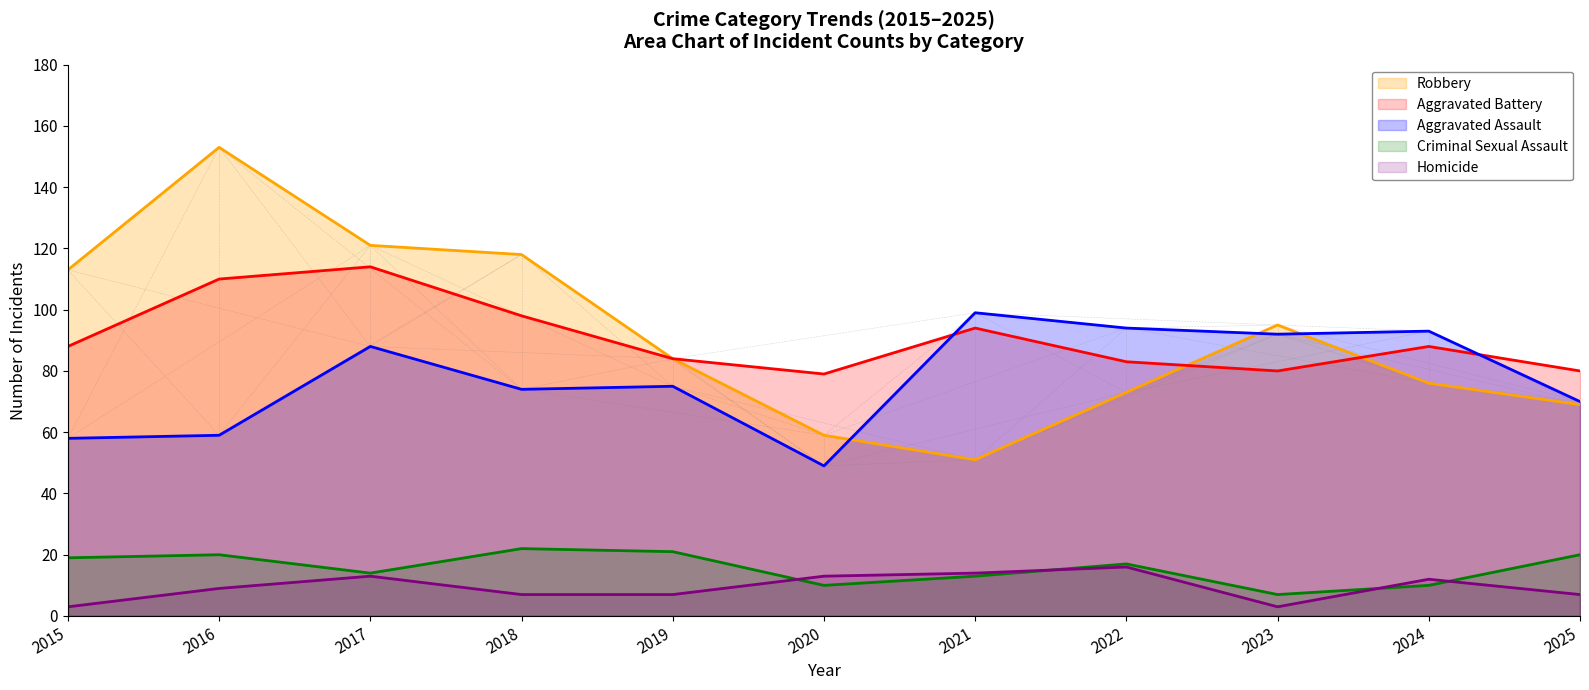

True or false: Aggravated Battery and Robbery intersect in this chart.

True